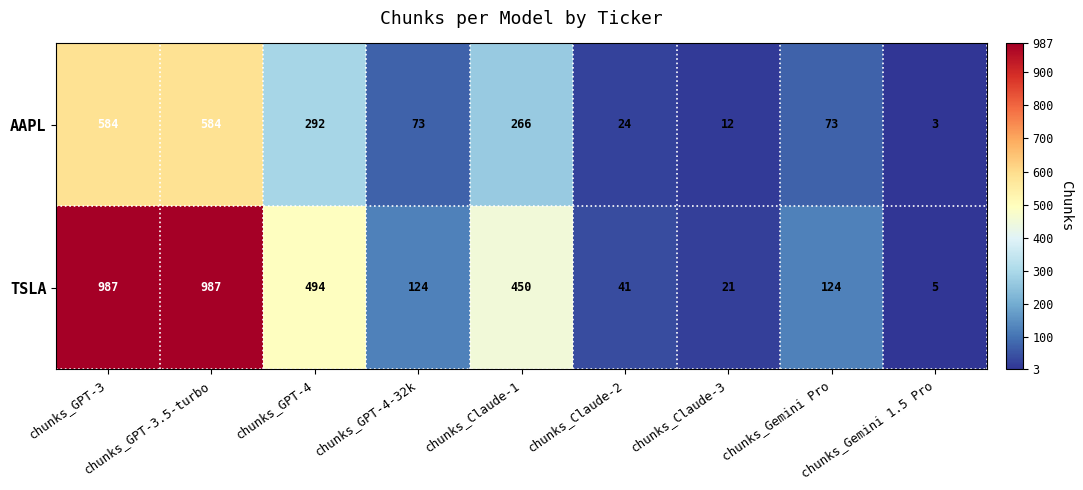

What is the total value across all series at chunks_Claude-3?

33